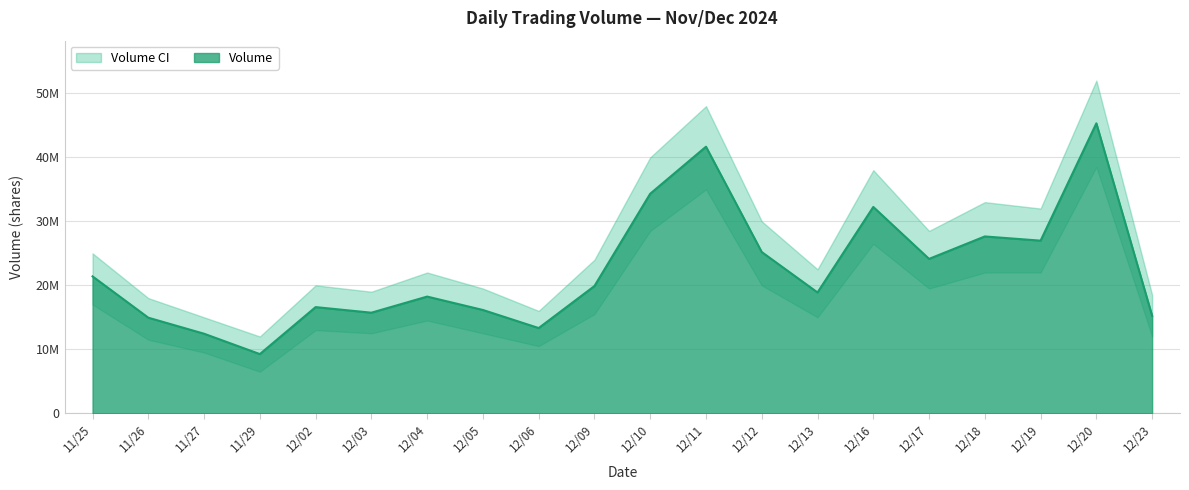

Where is the data nearest to the value 27285206?

12/19